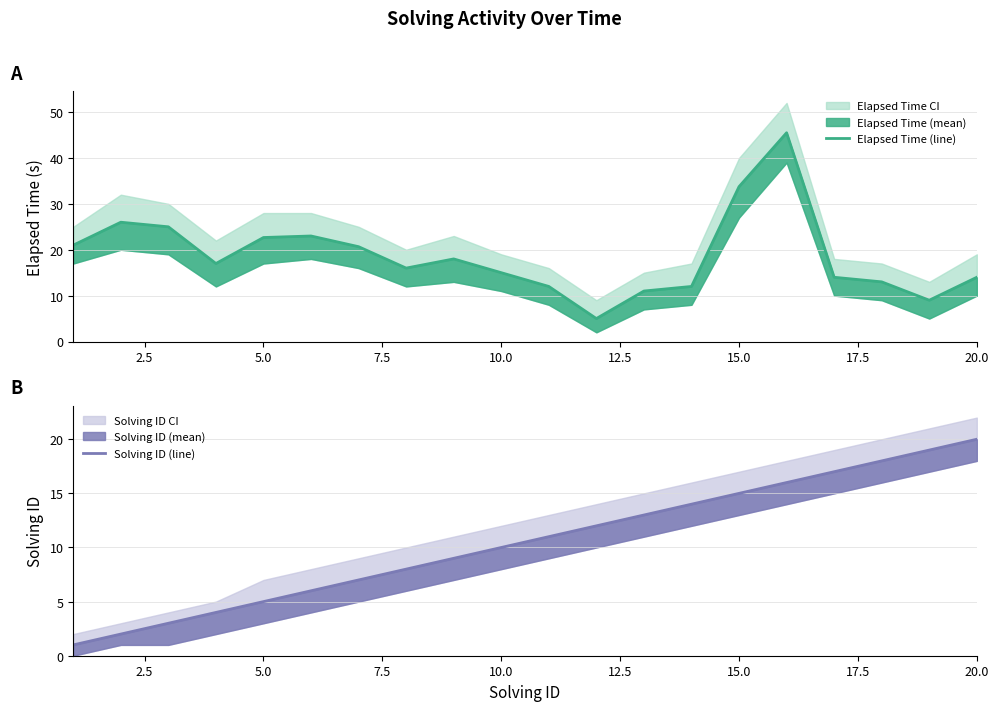

What is the highest value of the Solving ID (line) series?

20.0